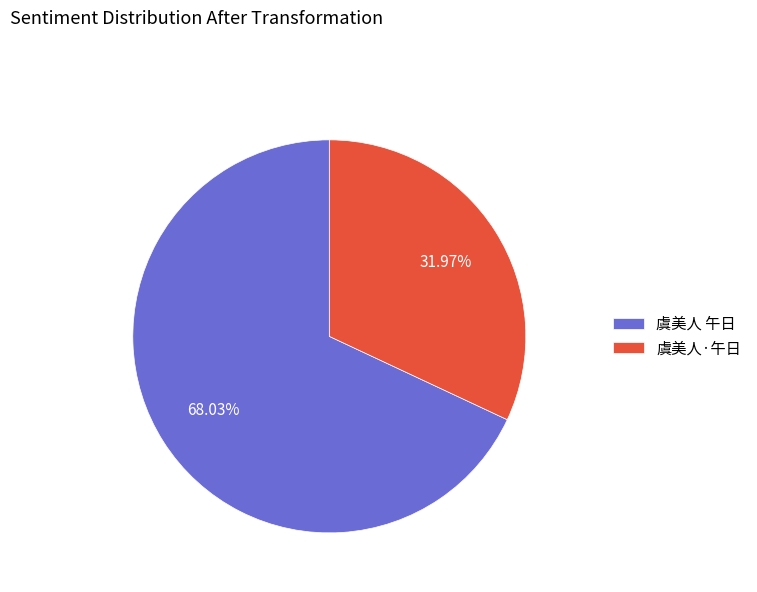

Between 虞美人 午日 and 虞美人·午日, which is larger?

虞美人 午日